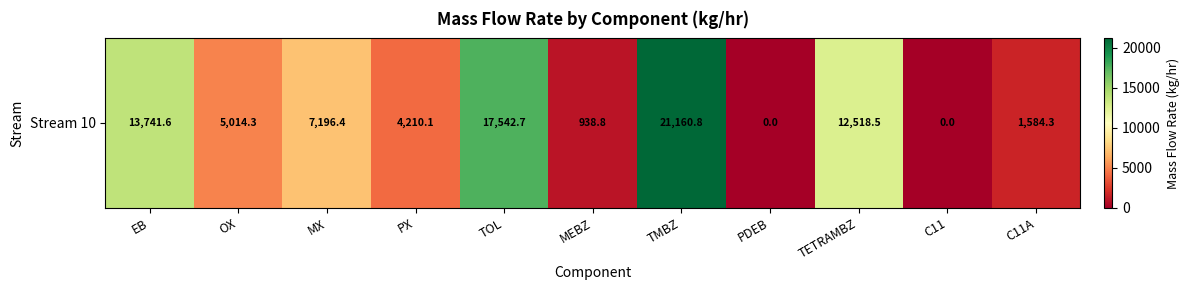

Which label corresponds to the smallest value in the chart?

PDEB